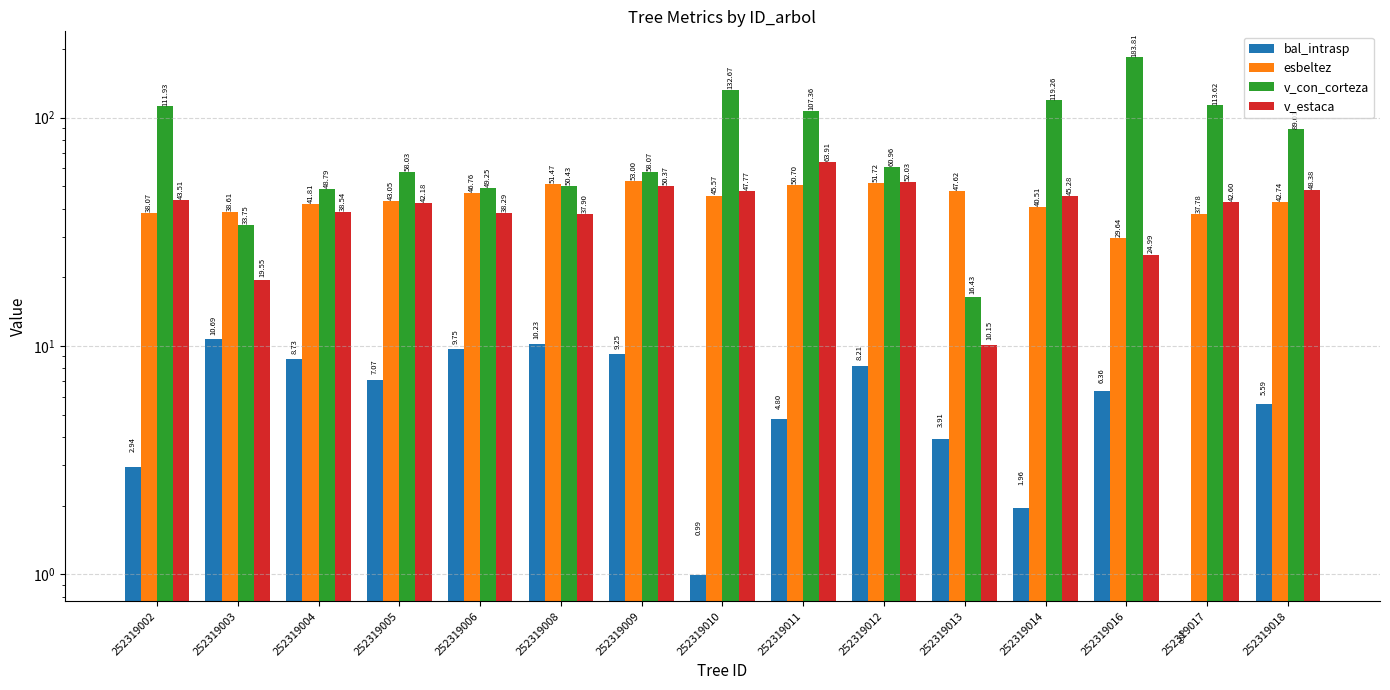

What is the difference between the highest and lowest values at 252319012?

52.8